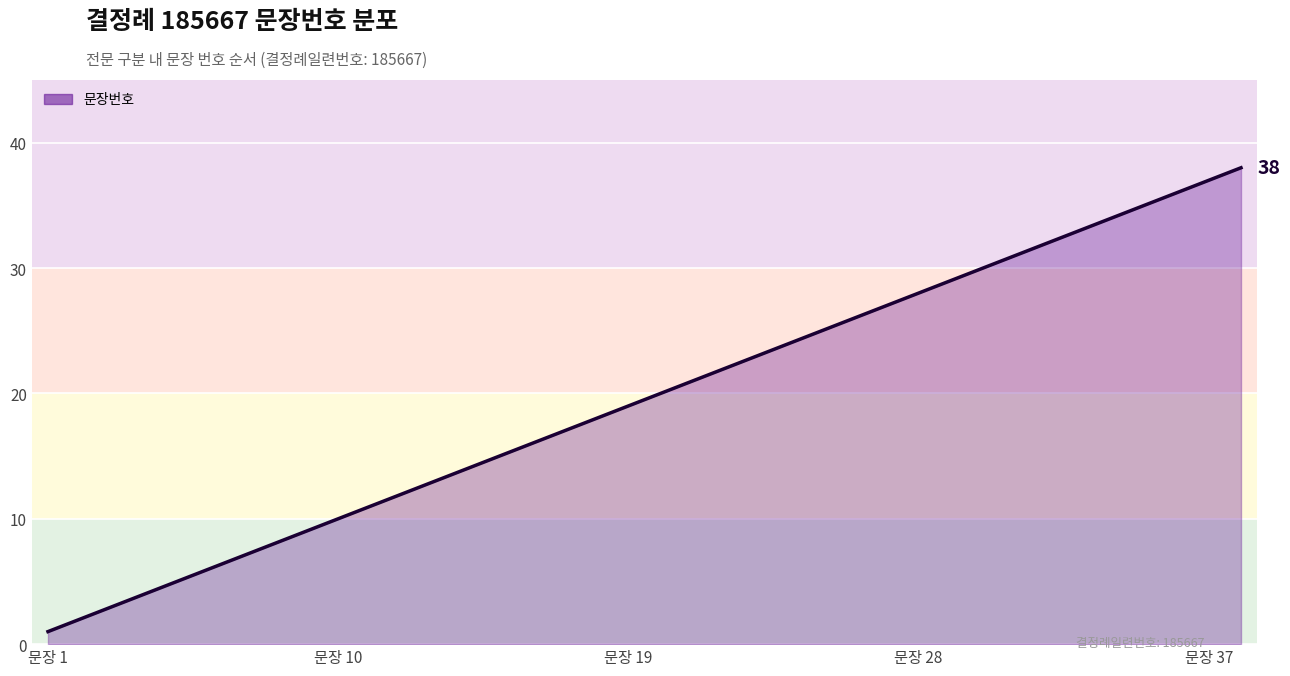

What is the maximum value shown in the chart?

38